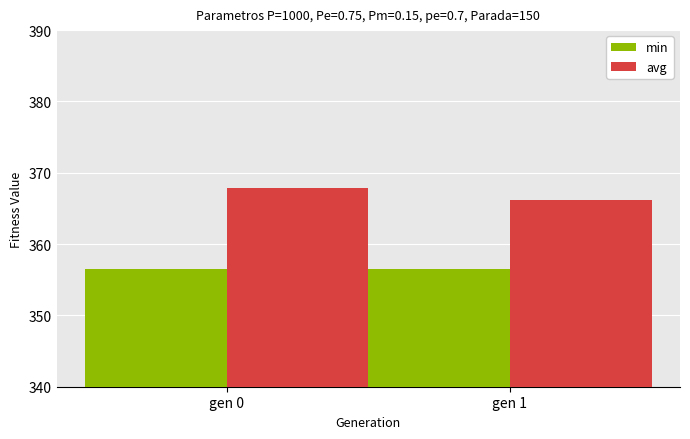

At which category is the sum across all series the highest?

gen 0